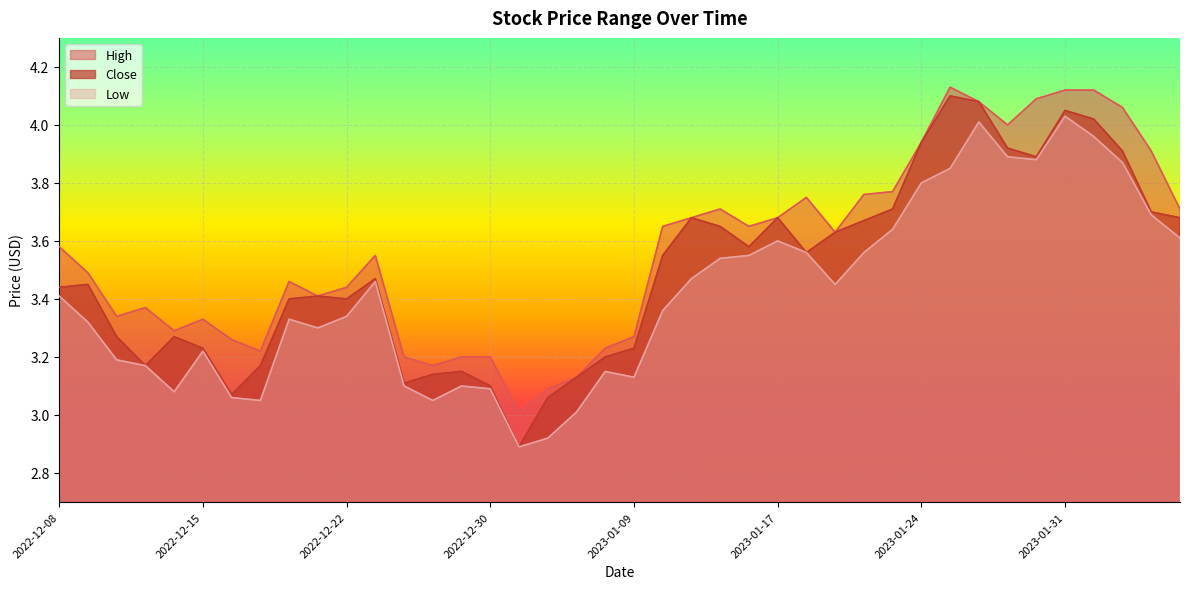

Is it true that Close equals 3.2 at 2023-01-06?

True